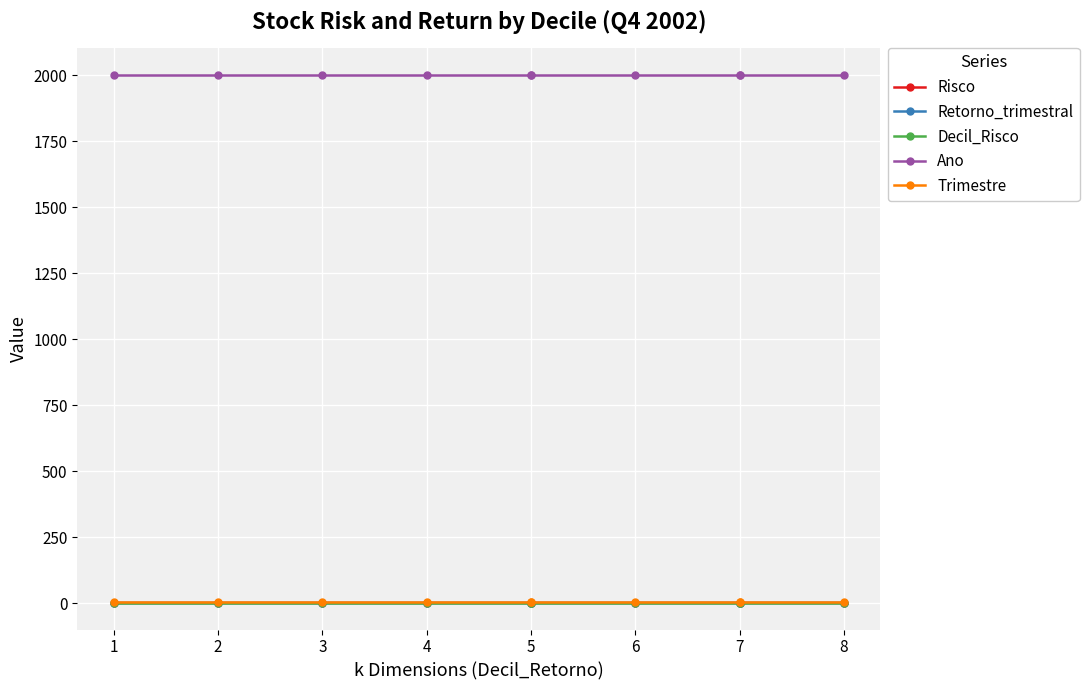

What is the minimum value for Ano?

2002.0